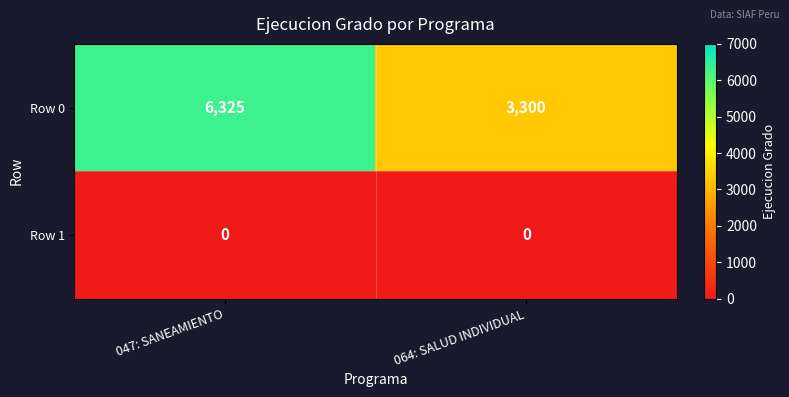

Which series has the largest range (max minus min)?

Row 0